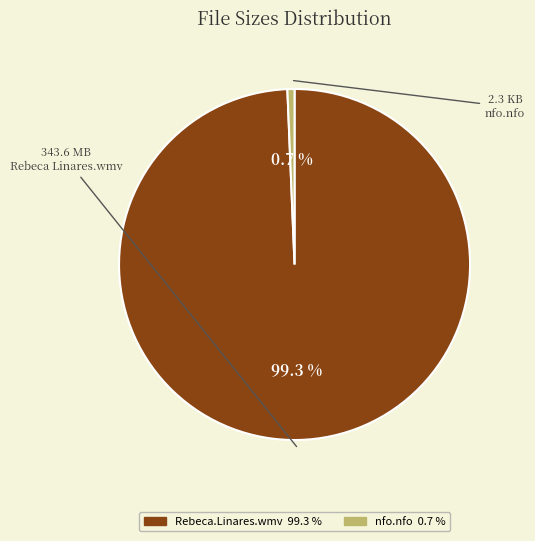

Does any single category account for the majority?

Yes